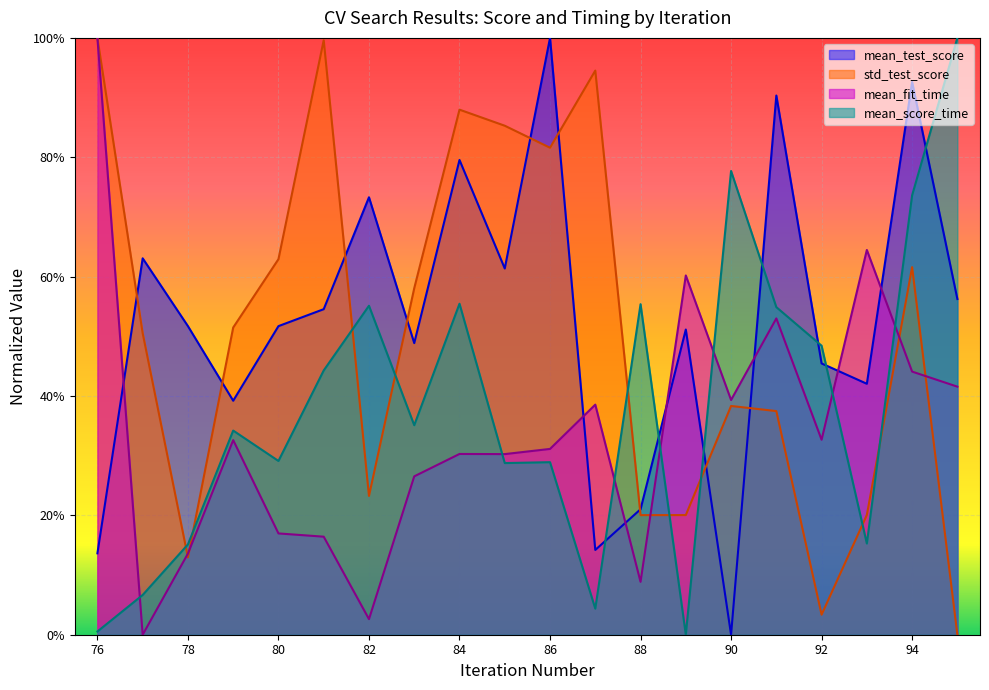

Rank the series by their maximum value, from lowest to highest.

mean_test_score, std_test_score, mean_fit_time, mean_score_time